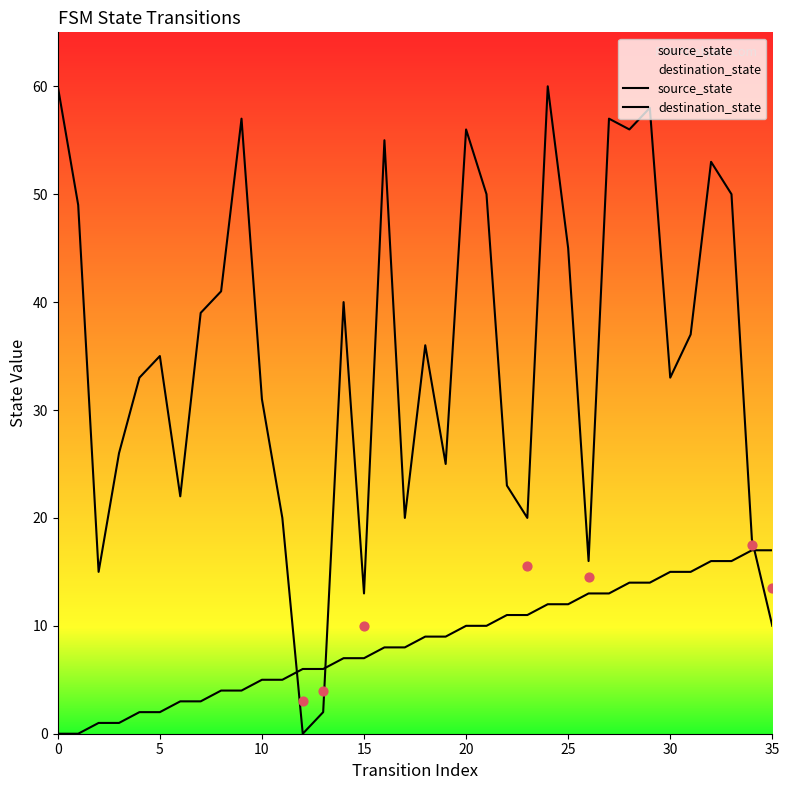

What are all the series names shown in the legend?

source_state, destination_state